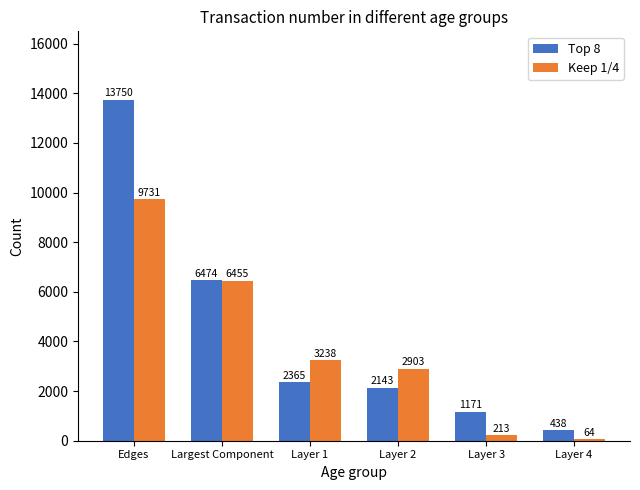

At how many categories does at least one series exceed 8021?

1